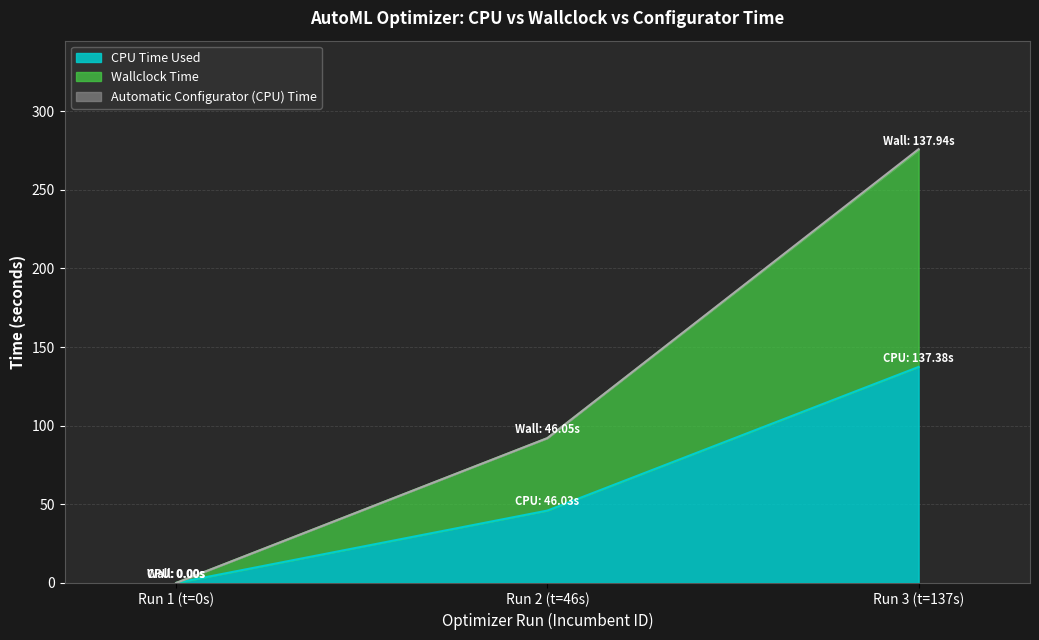

At which category is the sum across all series the highest?

Run 3 (t=137s)